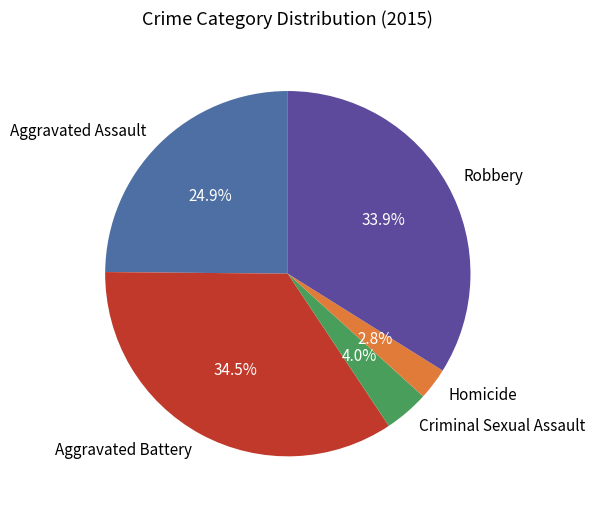

What percentage is the Aggravated Assault slice, to the nearest percent?

25%